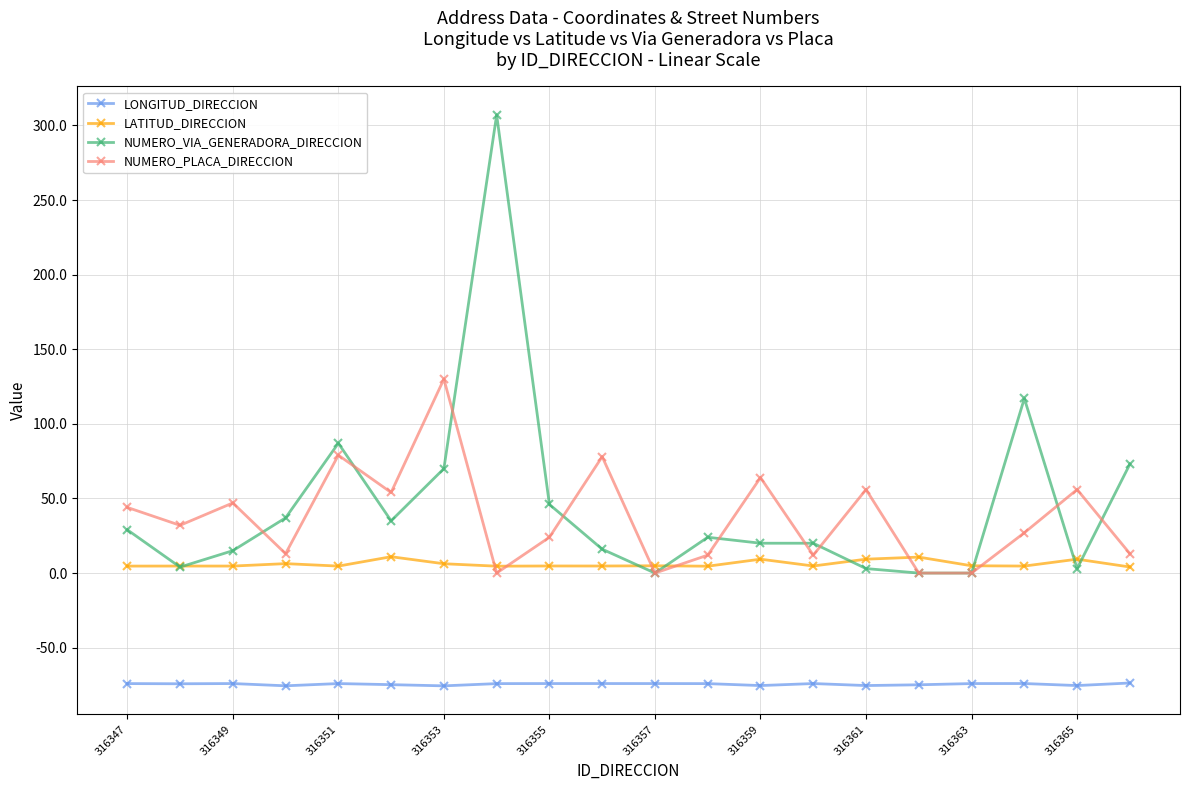

What is the value of the NUMERO_PLACA_DIRECCION point at the 20th from the left?

13.0